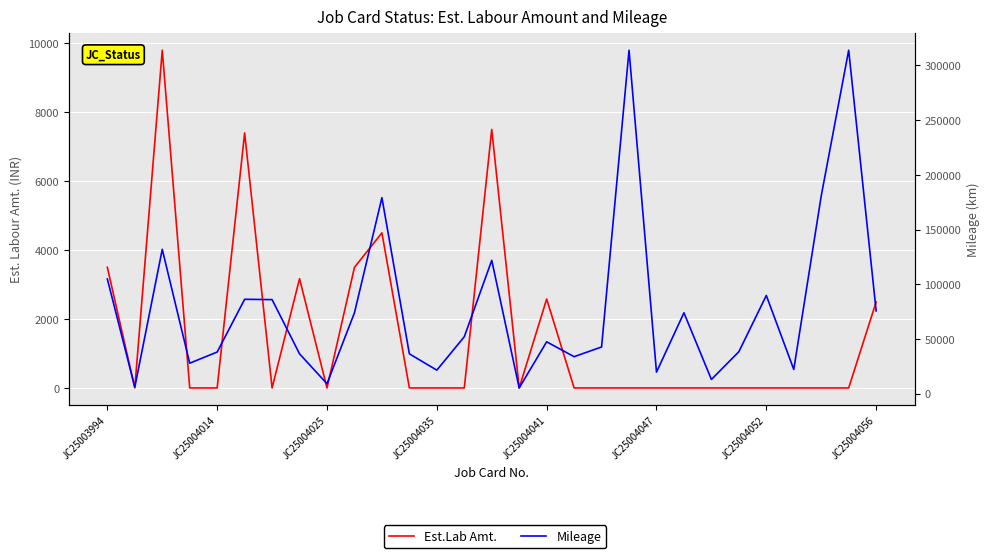

True or false: Est.Lab Amt. has a value of 0 at 15.

True